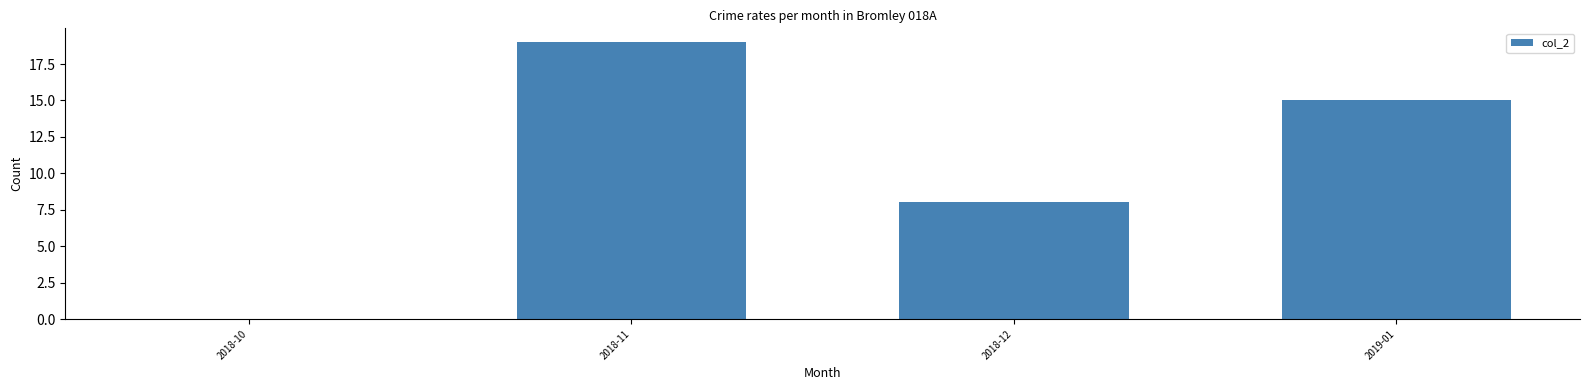

What is the sum of the values at 2018-11 and 2018-12?

27